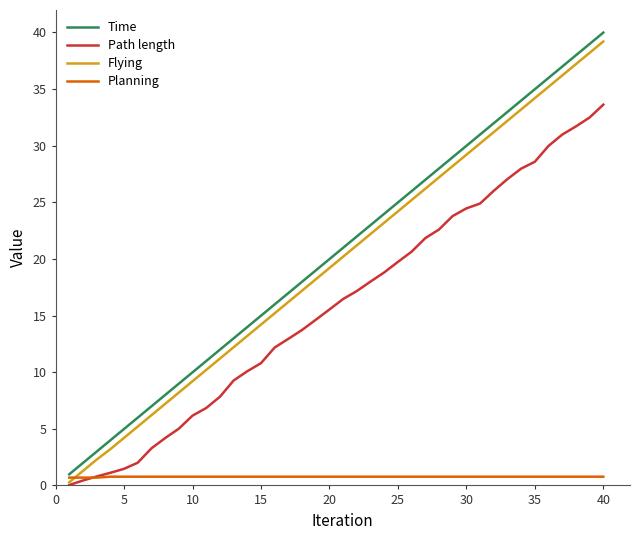

True or false: Path length and Time cross at least once.

False